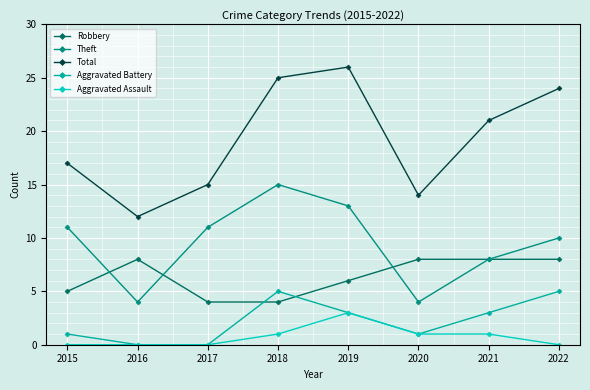

How many series are shown in this chart?

5